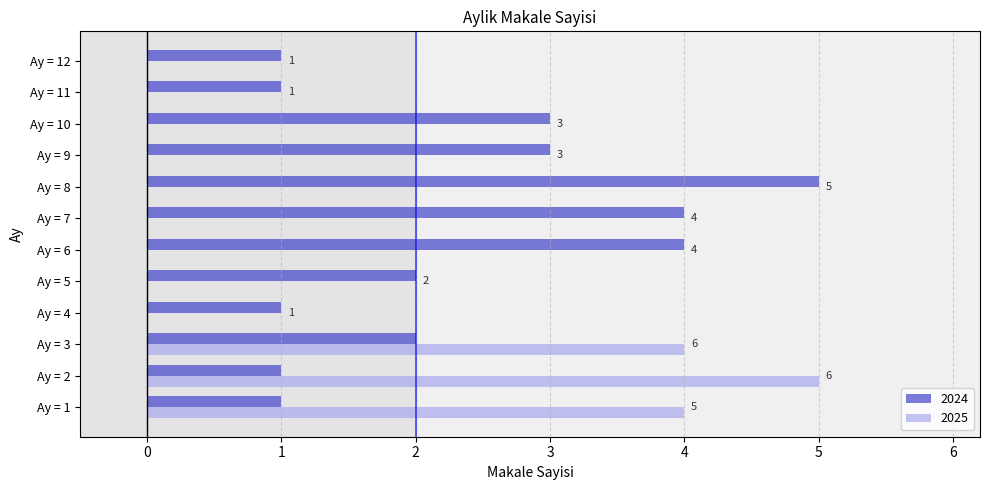

At which label does 2025 reach its peak?

Ay = 2